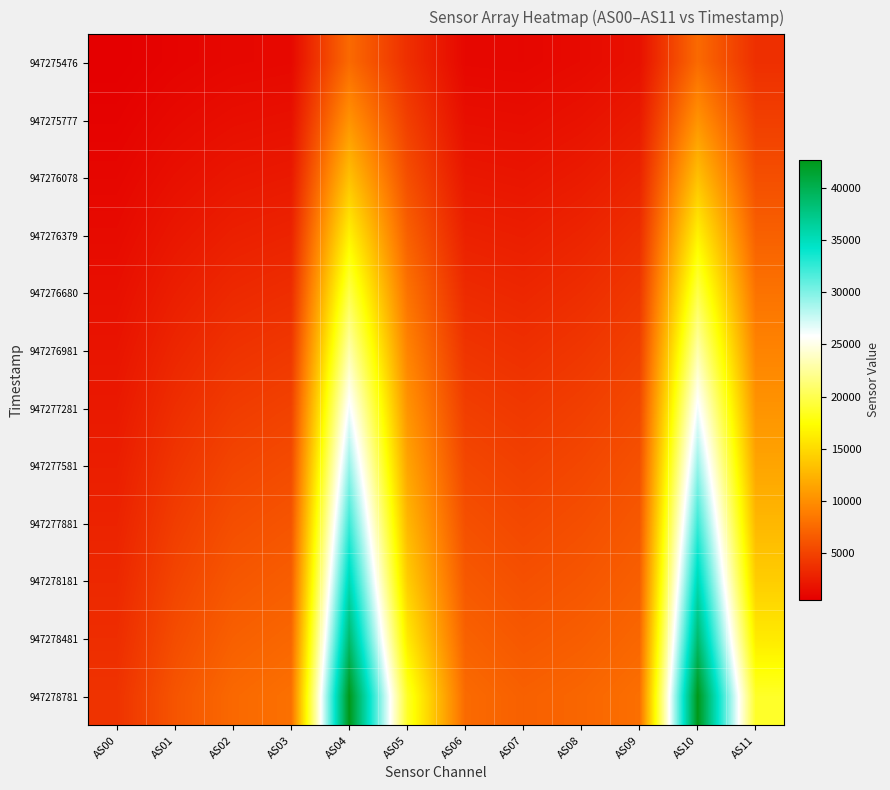

Count the number of data series in this chart.

12